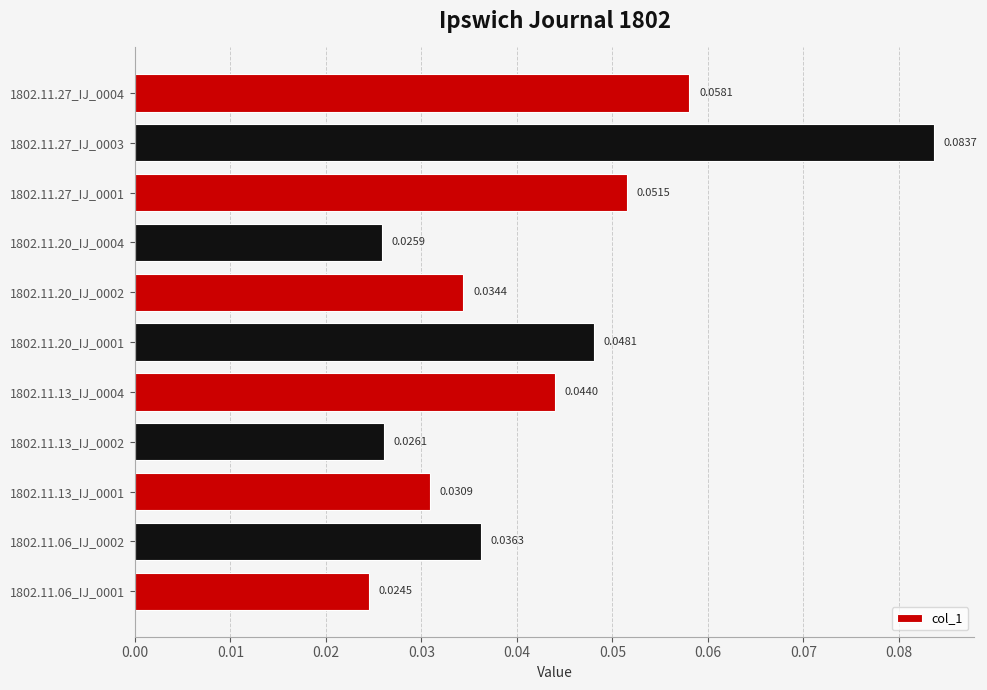

Are the bars horizontal?

Yes